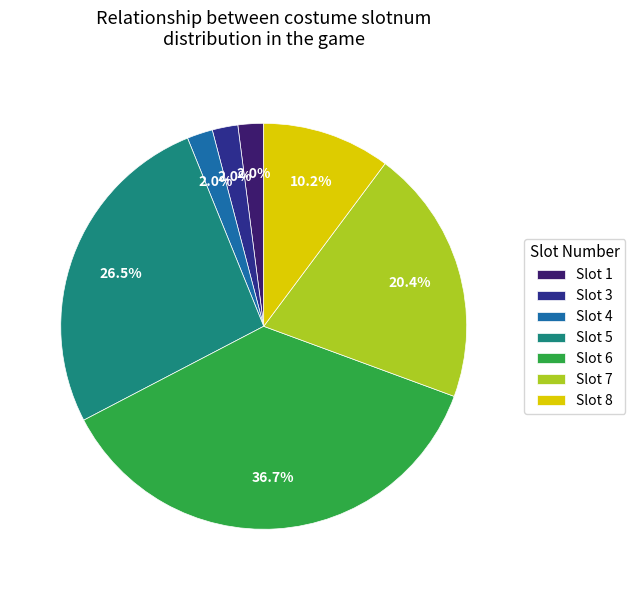

Between Slot 1 and Slot 7, which is larger?

Slot 7